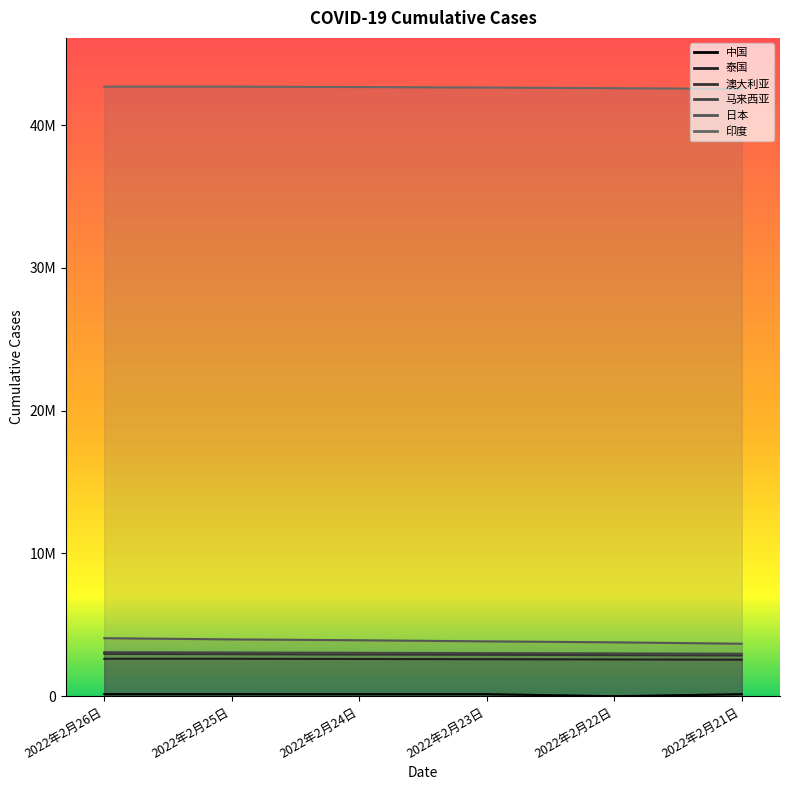

Where does the 马来西亚 series first go above 3040235?

2022年2月26日